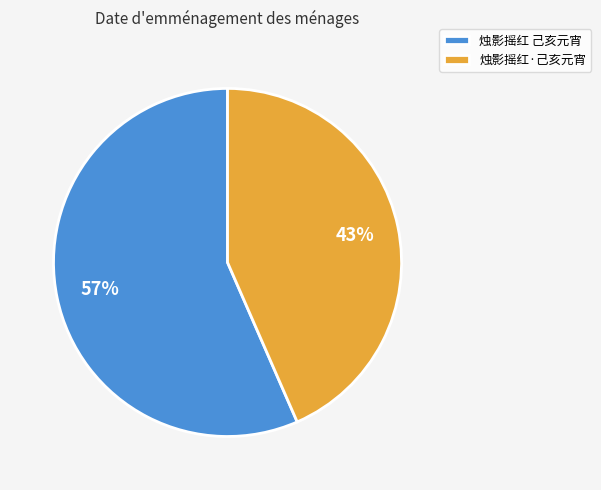

The 烛影摇红·己亥元宵 slice represents 43% of the pie. True or false?

True